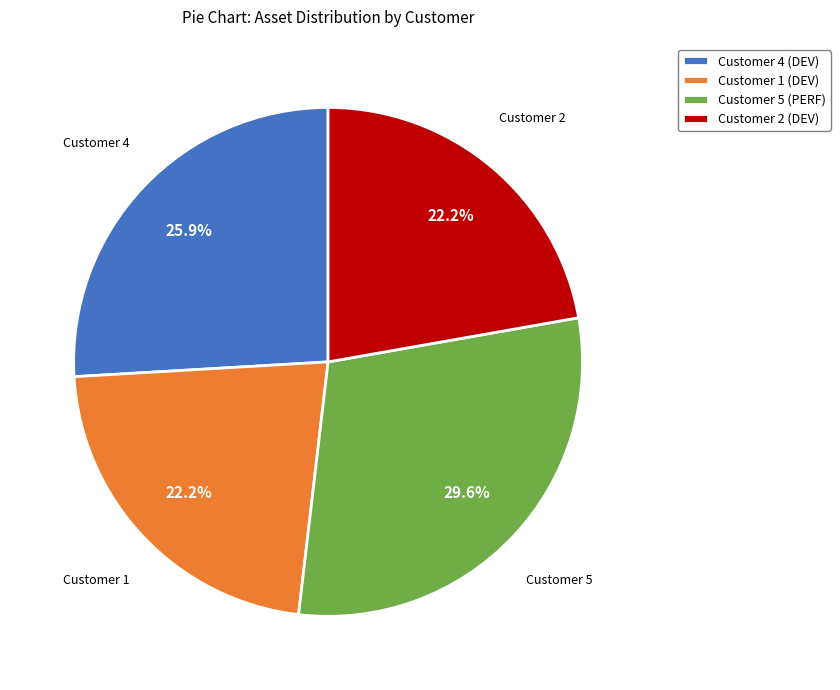

Approximately how many times larger is the value at Customer 2 (DEV) compared to Customer 4 (DEV)?

0.9